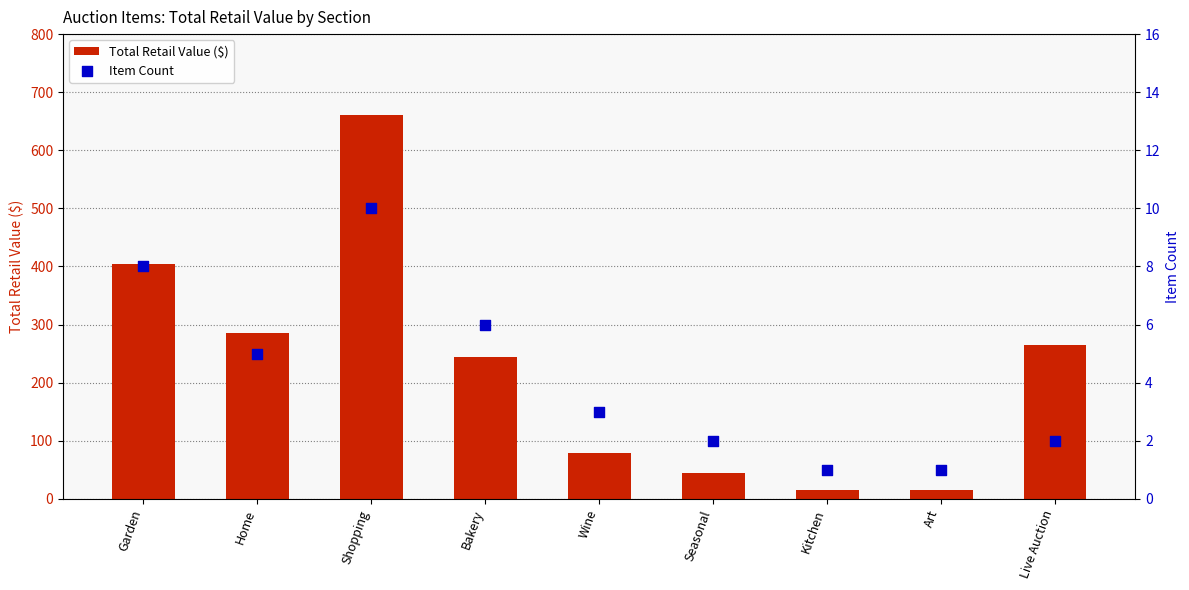

Which series contains the highest Y value?

Total Retail Value ($)